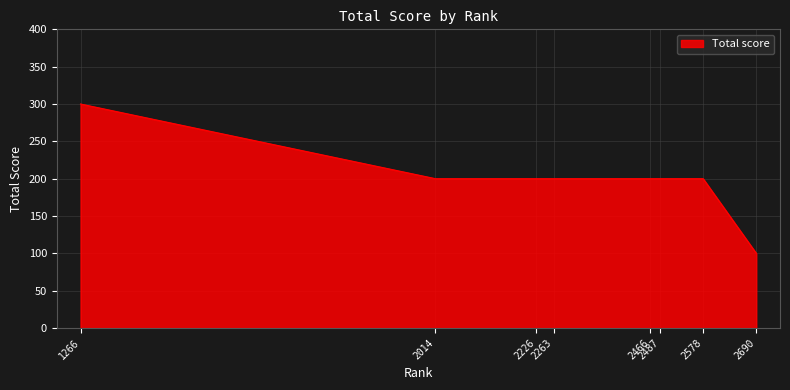

What is the average value?

200